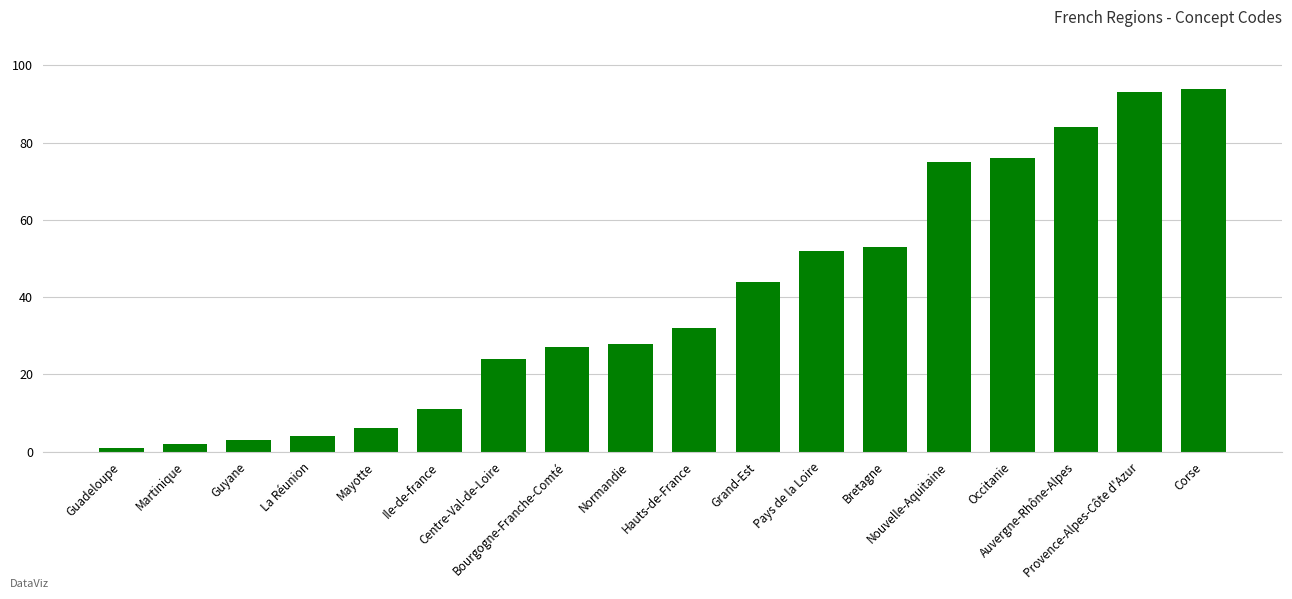

What is the difference between the second highest and second lowest values?

91